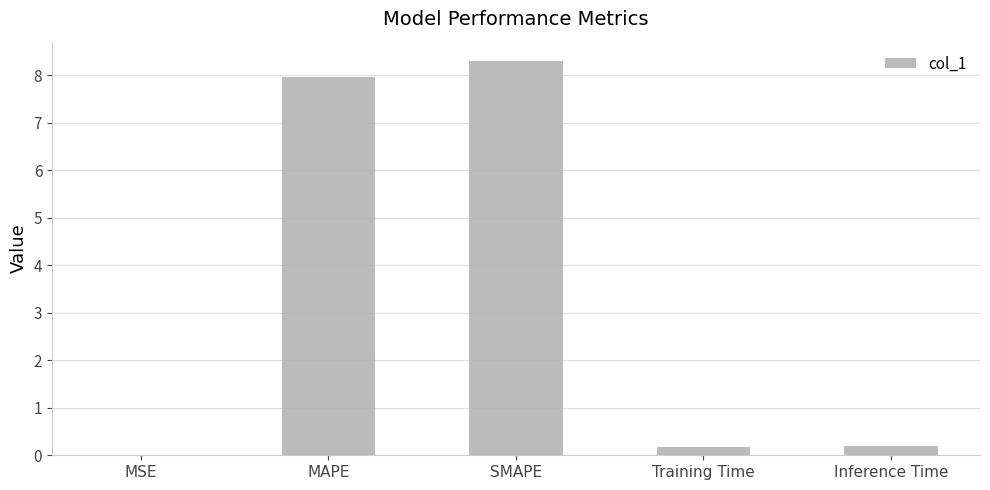

What is the sum of all values?

16.6